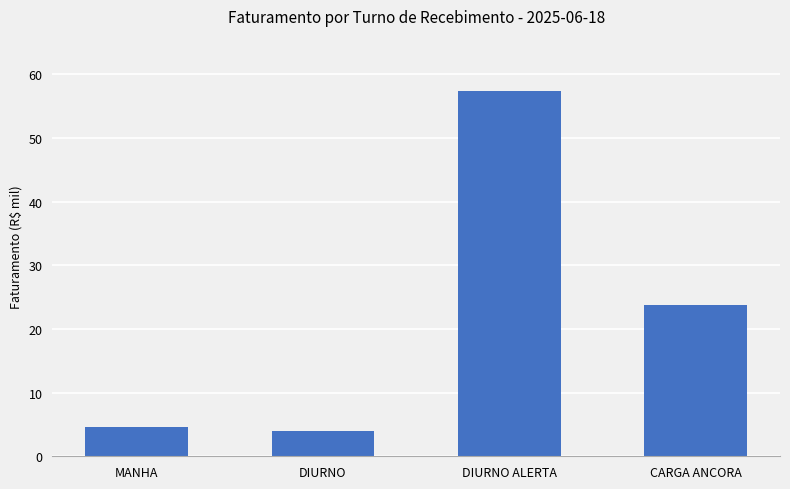

Which has a higher value, DIURNO or DIURNO ALERTA?

DIURNO ALERTA